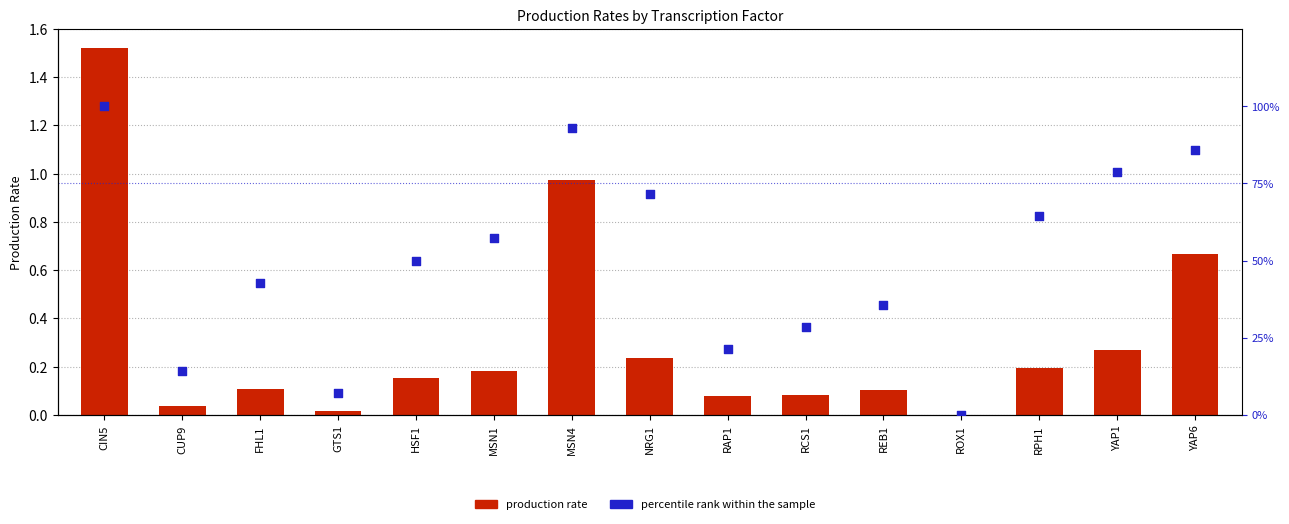

Which series reaches the maximum Y coordinate?

percentile rank within the sample